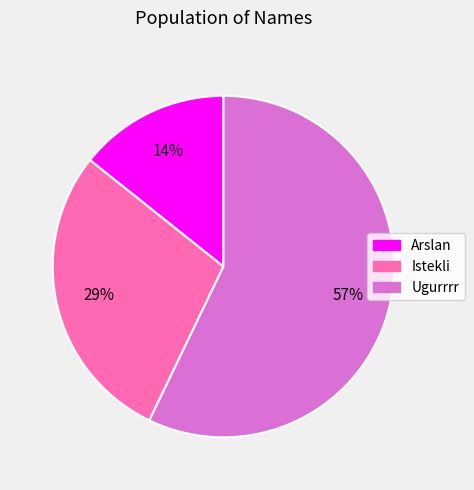

Which has a higher value, Arslan or Ugurrrr?

Ugurrrr